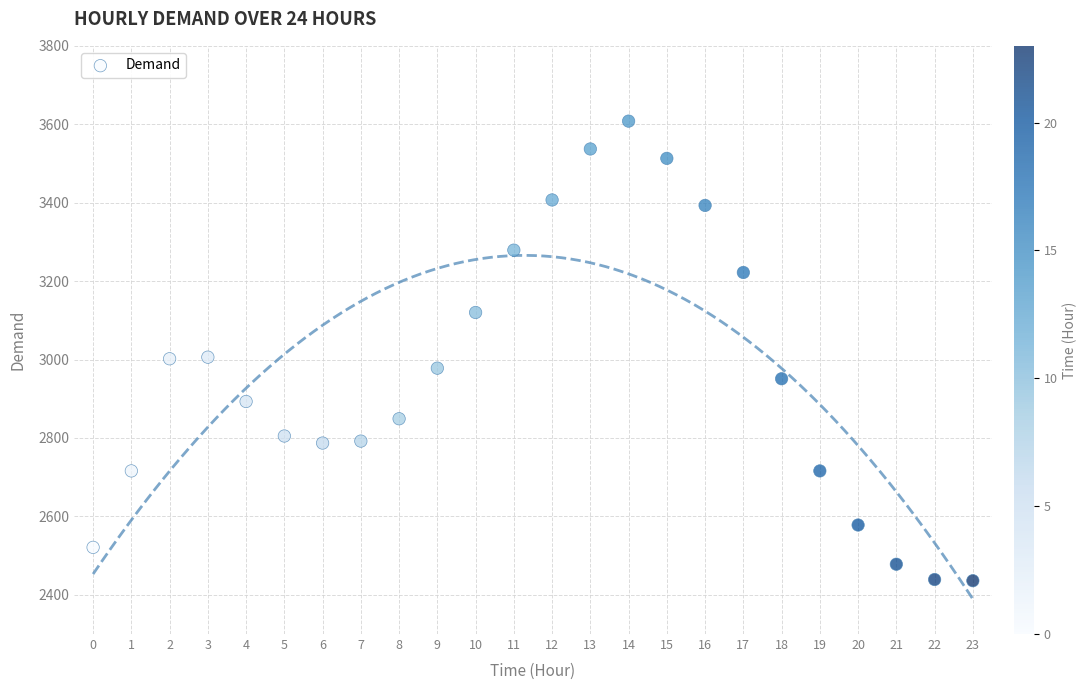

What is the range of Y values (max minus min)?

1172